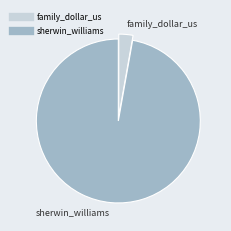

Rank the categories by value from highest to lowest.

sherwin_williams, family_dollar_us